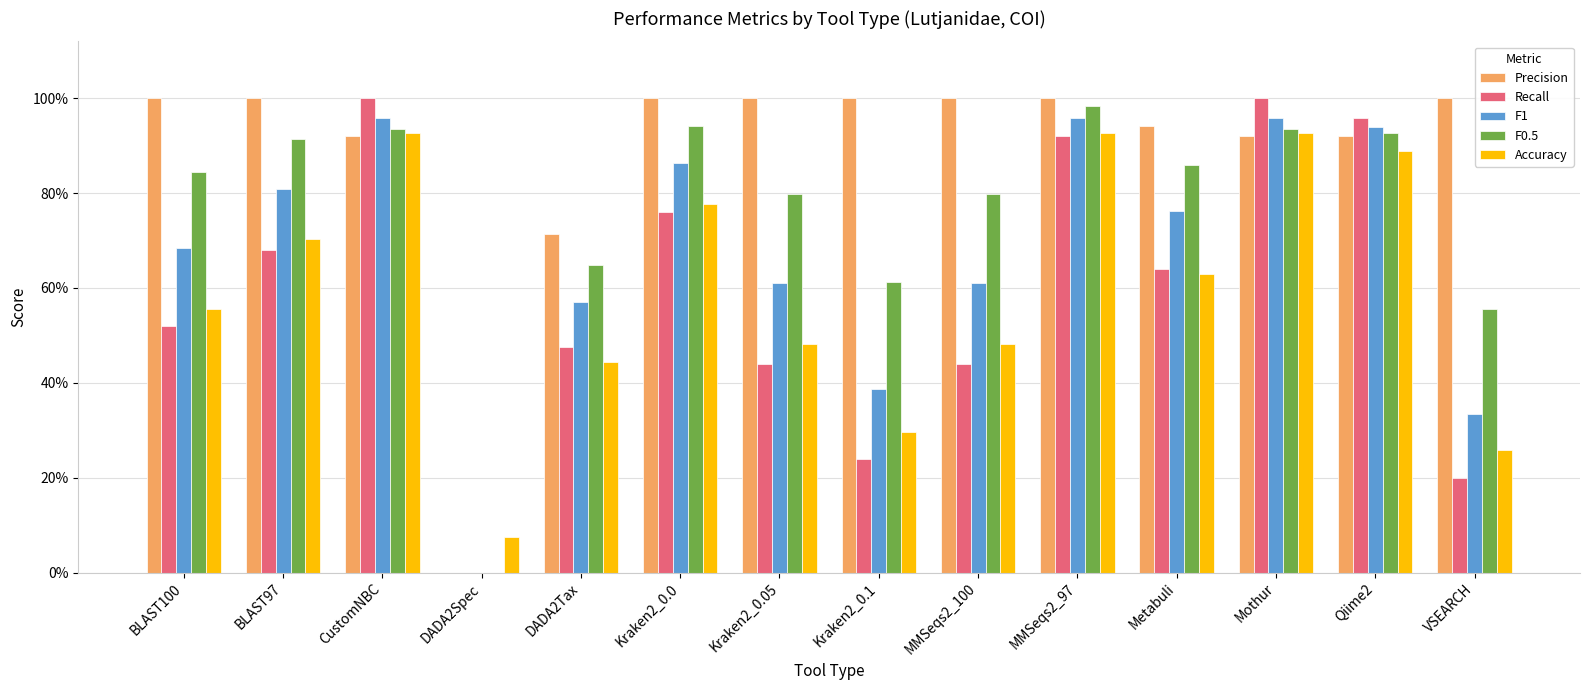

What are all the series names shown in the legend?

Precision, Recall, F1, F0.5, Accuracy